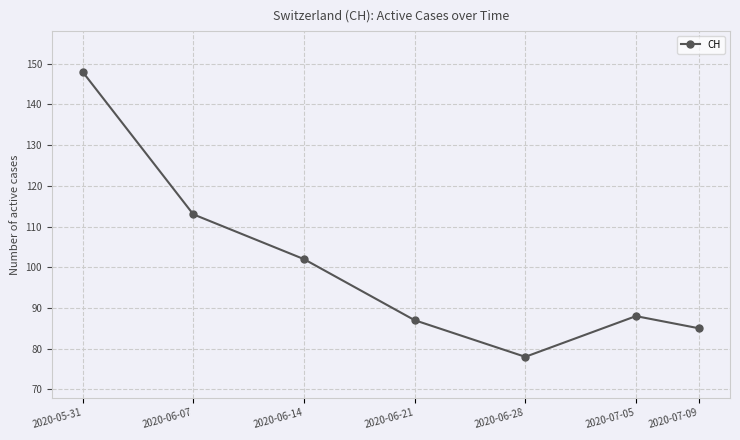

Between 2020-06-14 and 2020-07-05, which is larger?

2020-06-14